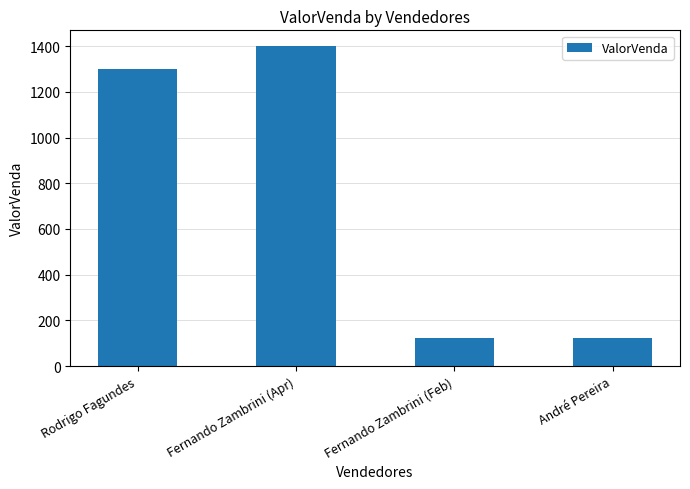

What is the sum of the values at Rodrigo Fagundes and Fernando Zambrini (Apr)?

2698